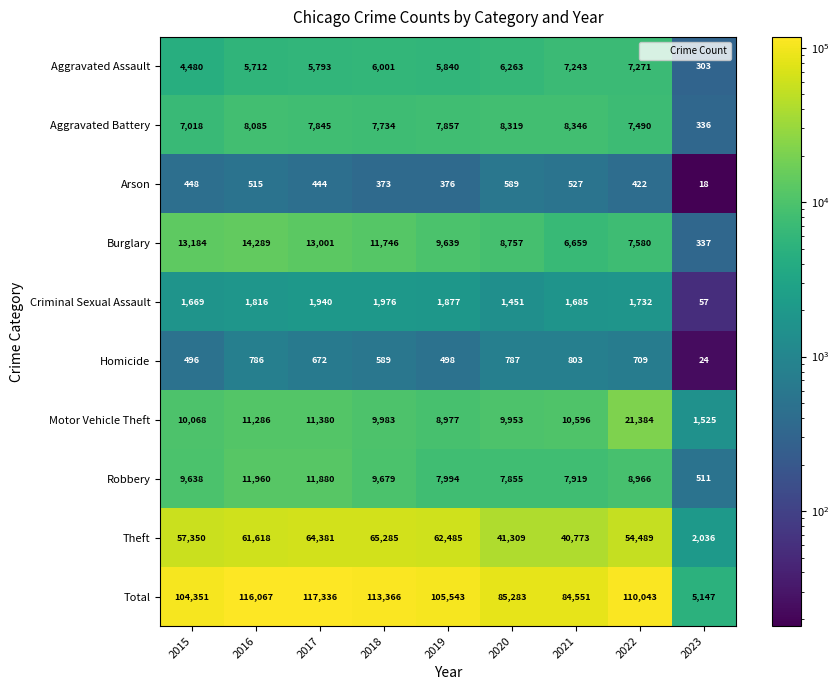

What is the total value across all series at 2016?

232134